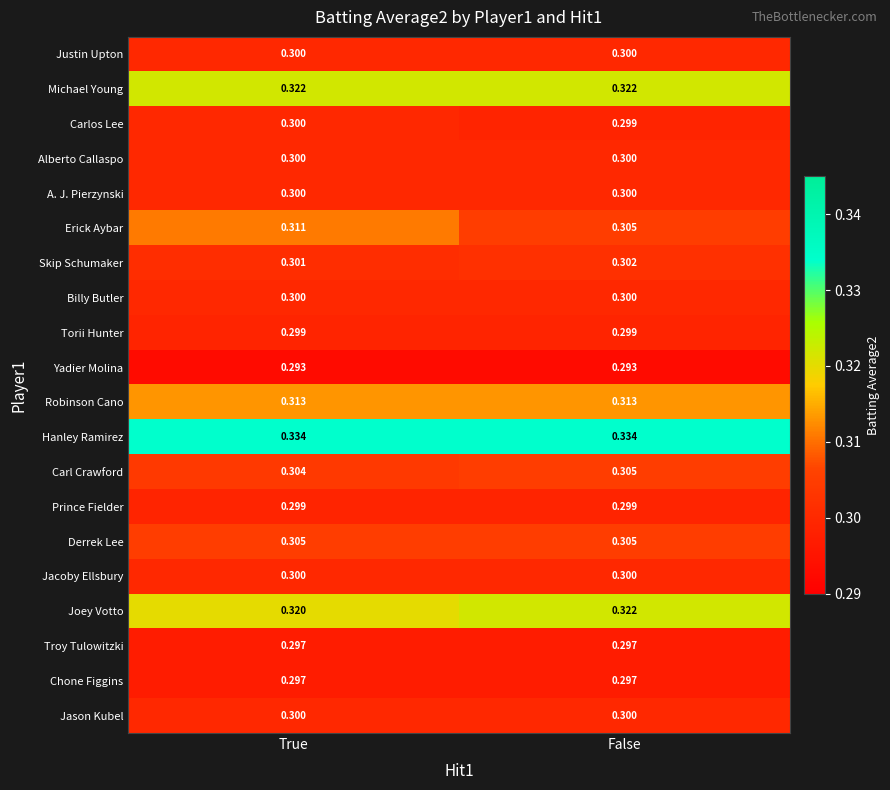

Which series has the largest range (max minus min)?

Erick Aybar